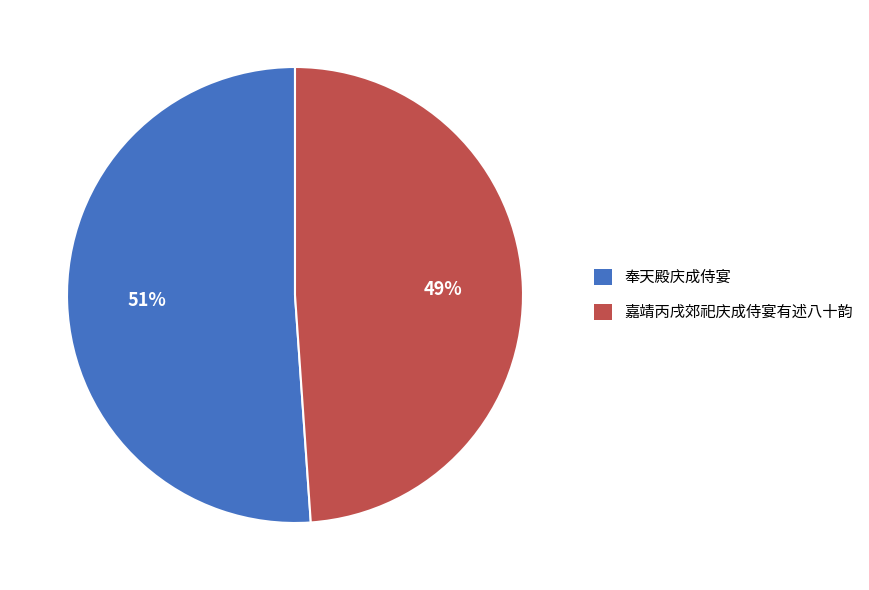

How many slices are in this pie chart?

2